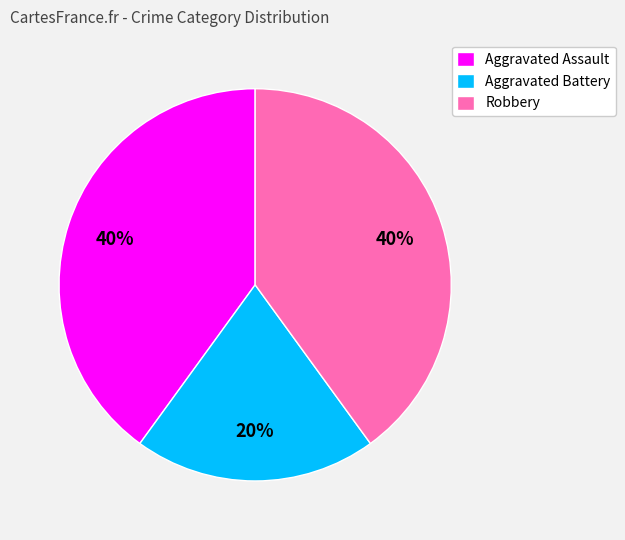

Does Aggravated Assault account for over 50% of the chart?

No